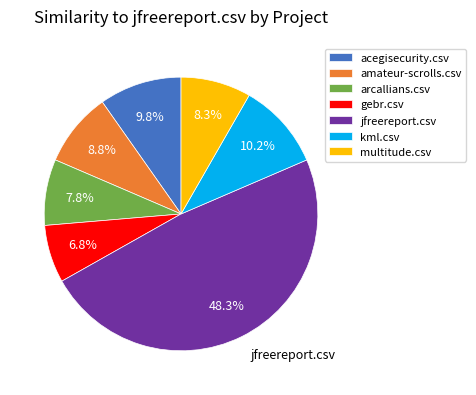

What portion of the pie excludes jfreereport.csv?

51.7%